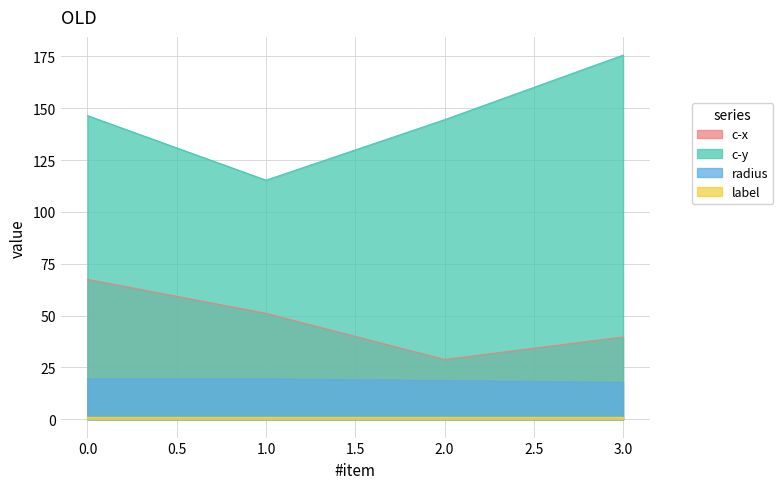

True or false: c-y and c-x cross at least once.

False